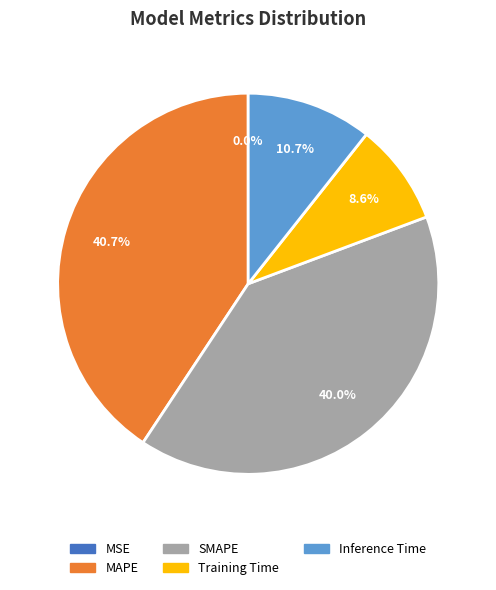

Is there any slice that represents more than half of the pie?

No